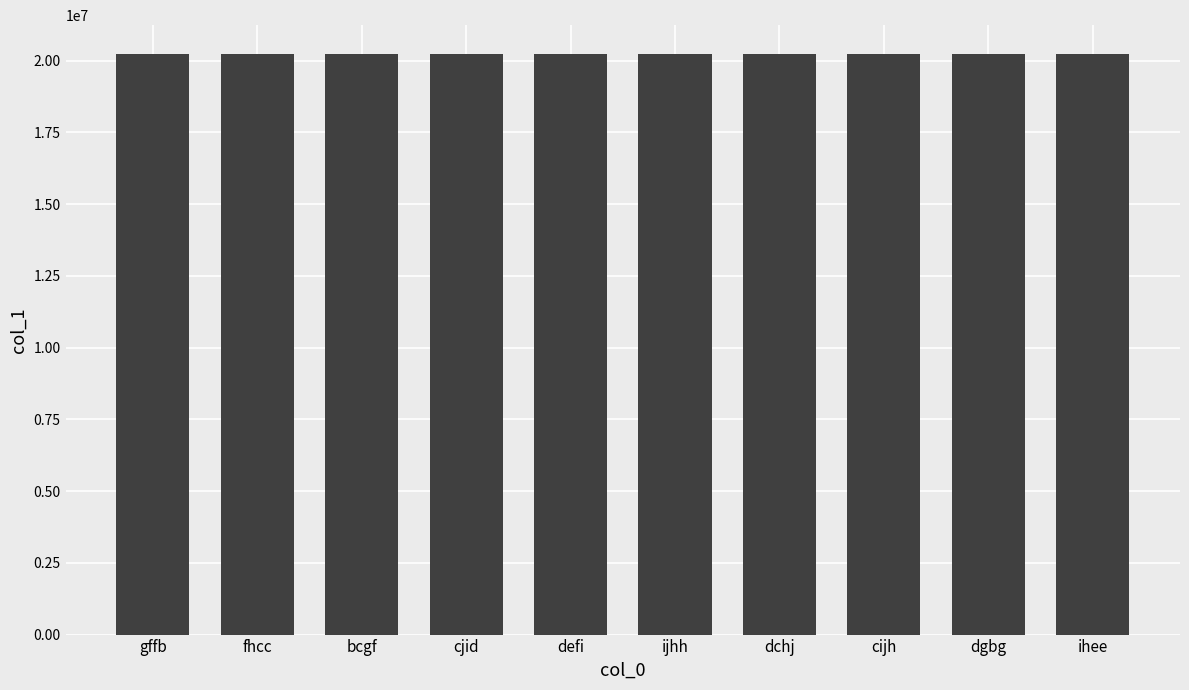

What is the sum of the values at defi and dchj?

40448544